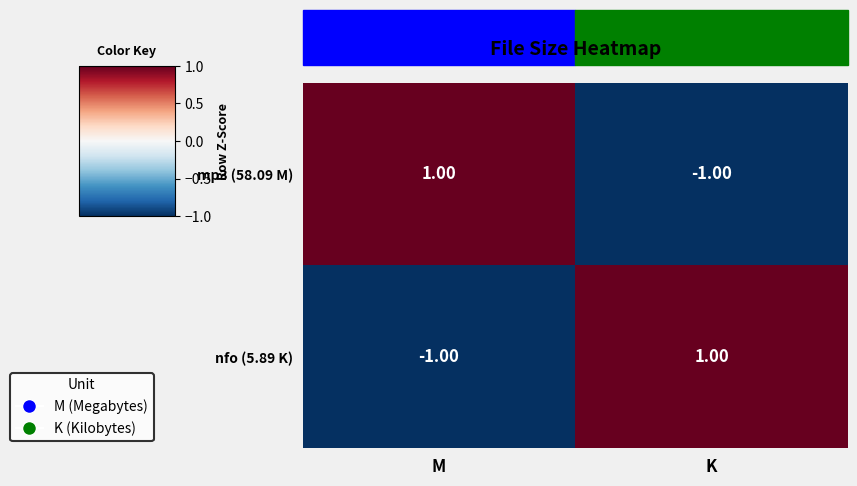

Rank the series at M from highest to lowest value.

mp3 (58.09 M), nfo (5.89 K)